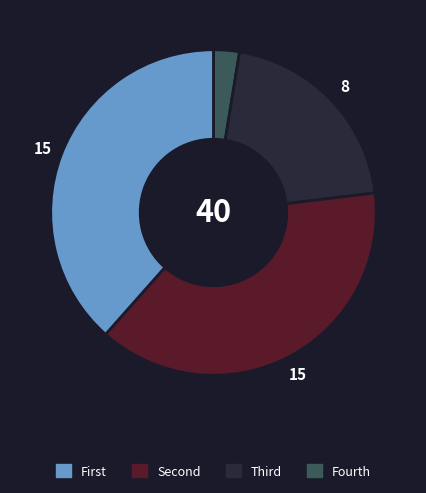

How many segments does this pie chart have?

4